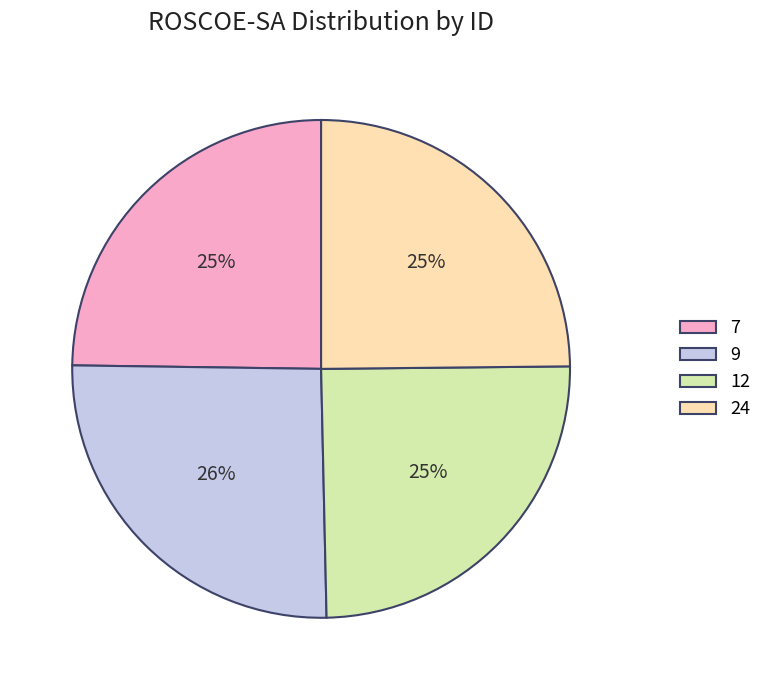

How many segments does this pie chart have?

4